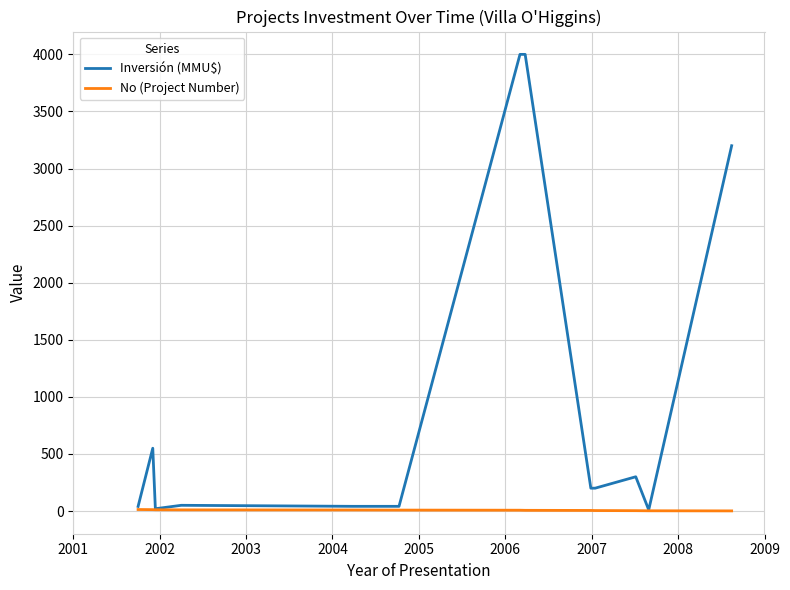

At how many categories does at least one series exceed 2151?

3